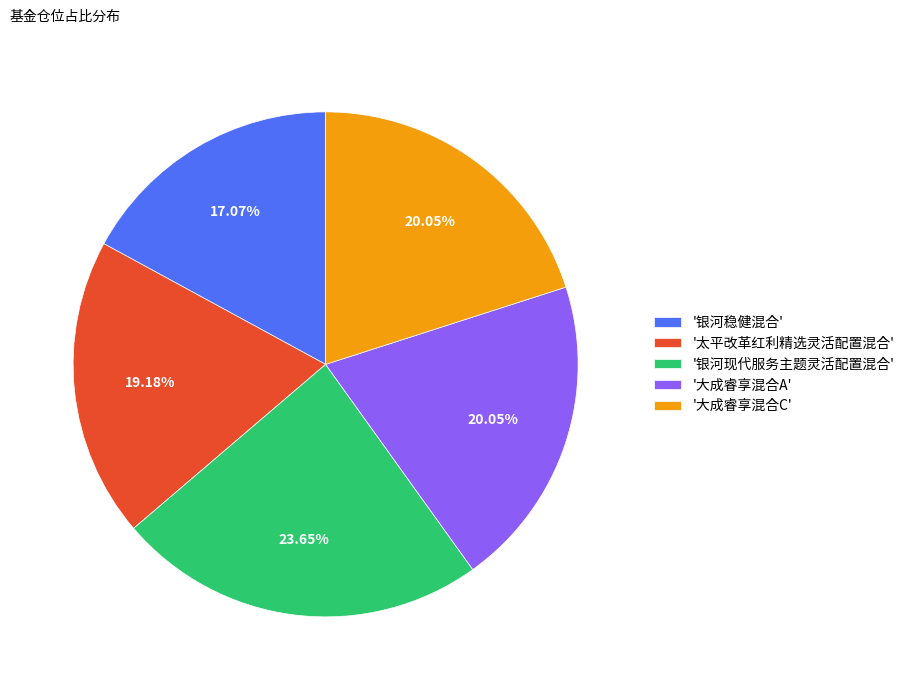

Is there a majority slice in this chart?

No